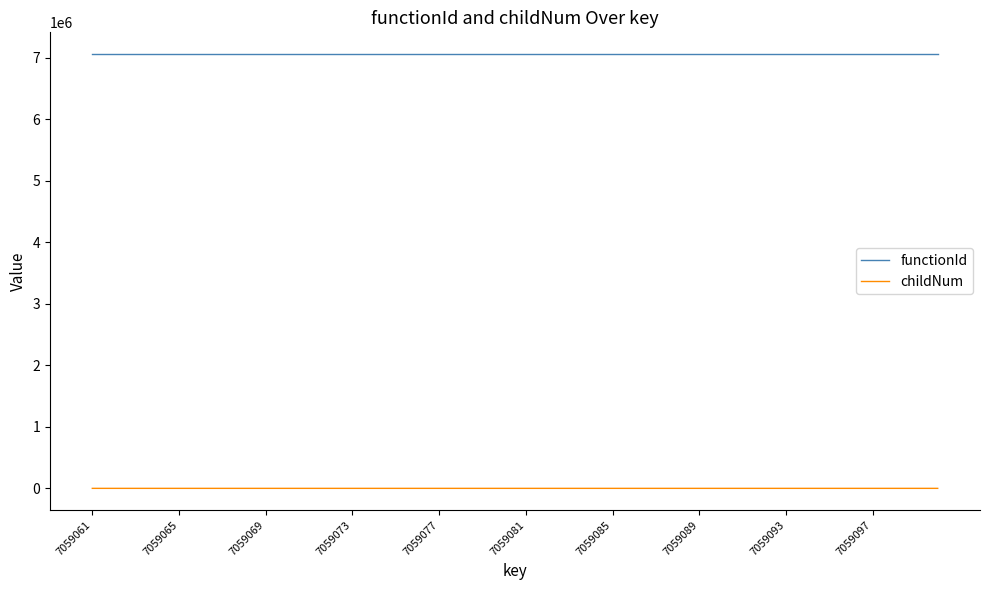

Which series has the largest range (max minus min)?

childNum